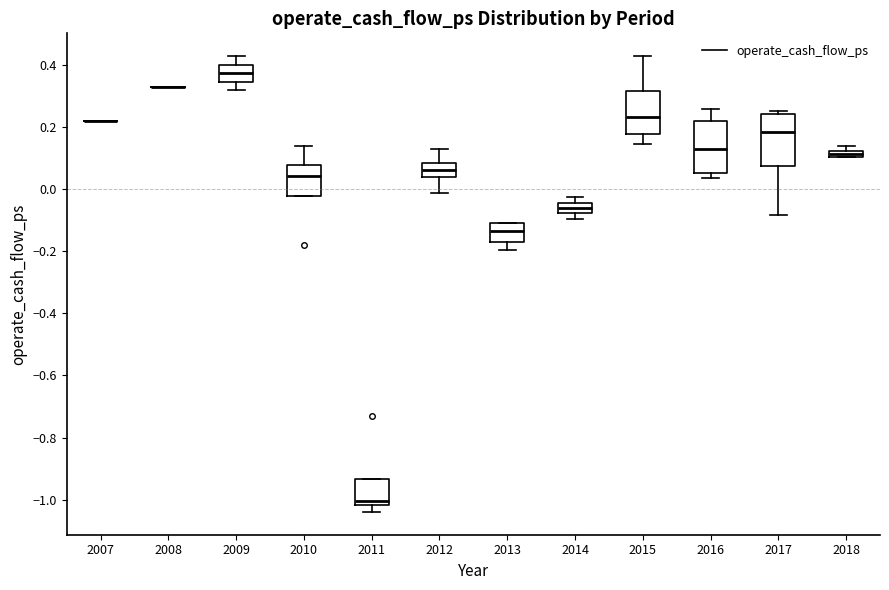

Where does the upper whisker of the box at x = 2009 end on the y-axis? The values are not printed on the chart, so give them approximately, as read against the axis.

0.44